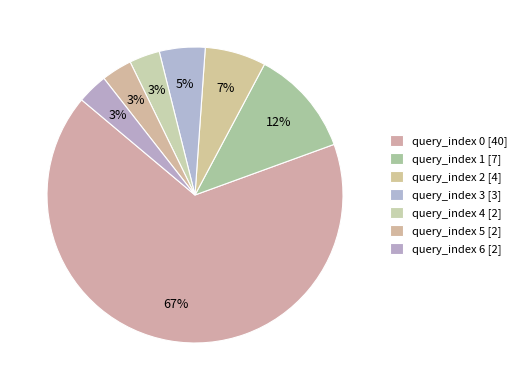

How many segments does this pie chart have?

7